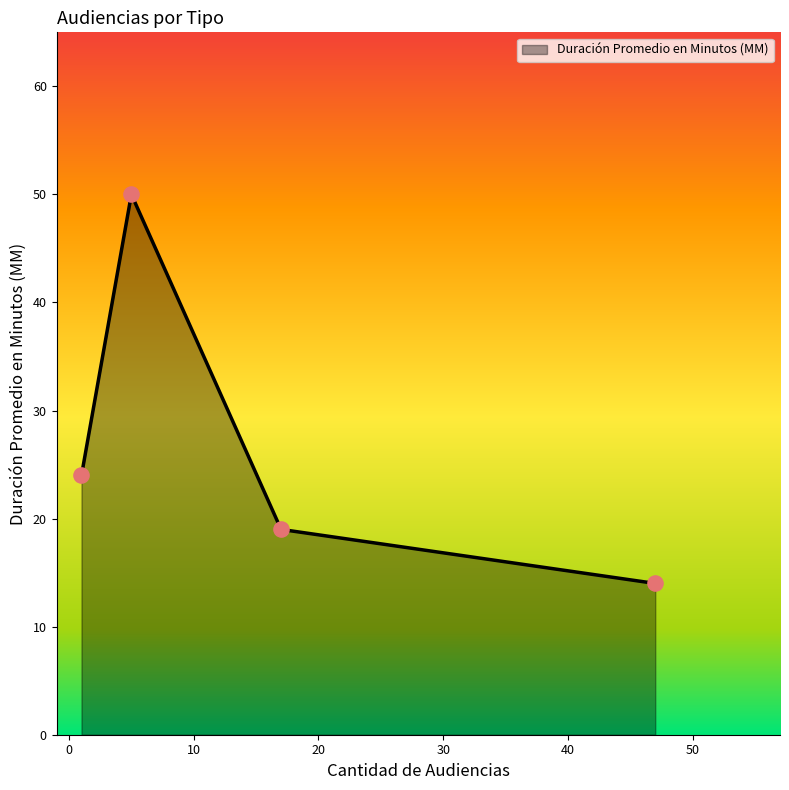

What is the difference between the maximum and minimum values?

36